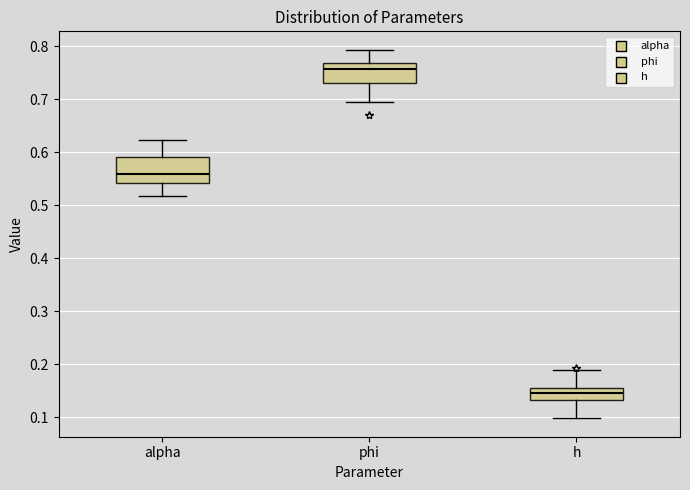

Where is the lower edge of the box for phi on the y-axis? The values are not printed on the chart, so give them approximately, as read against the axis.

0.73